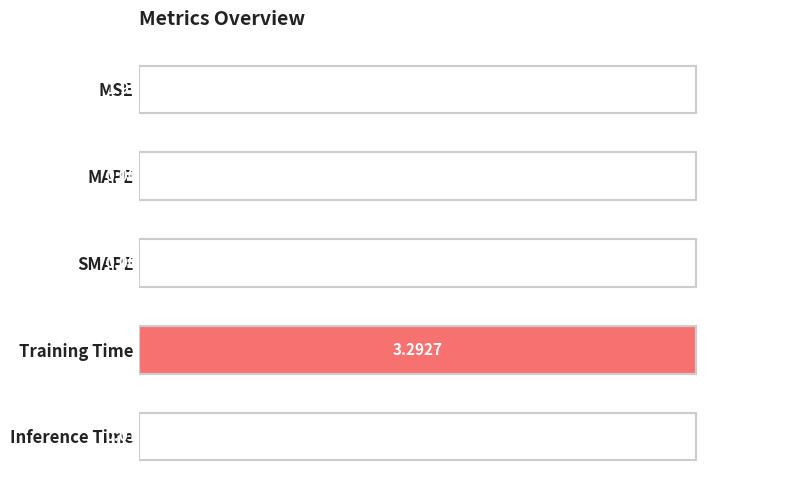

At which category does the chart reach its peak across all series?

Training Time